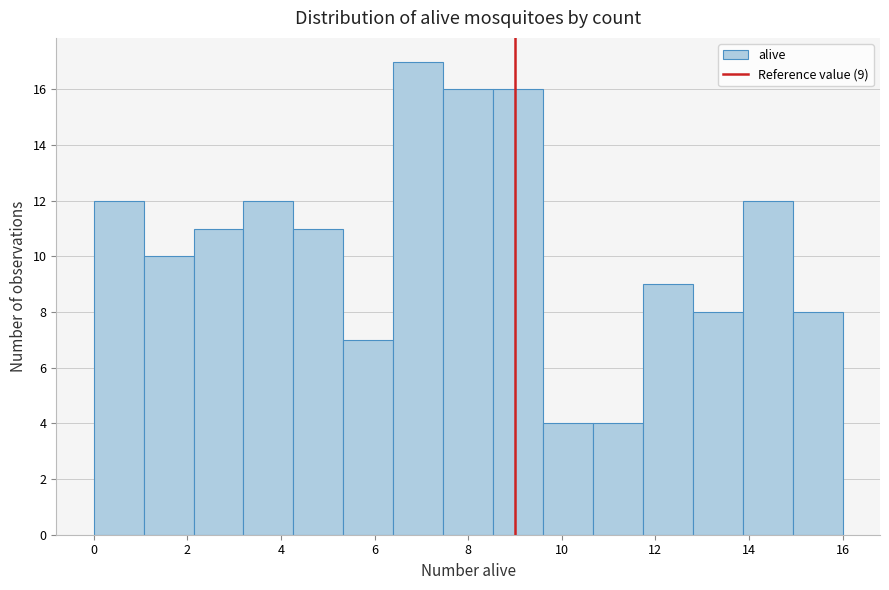

Which range on the x-axis has the tallest bar?

6.4 to 7.4